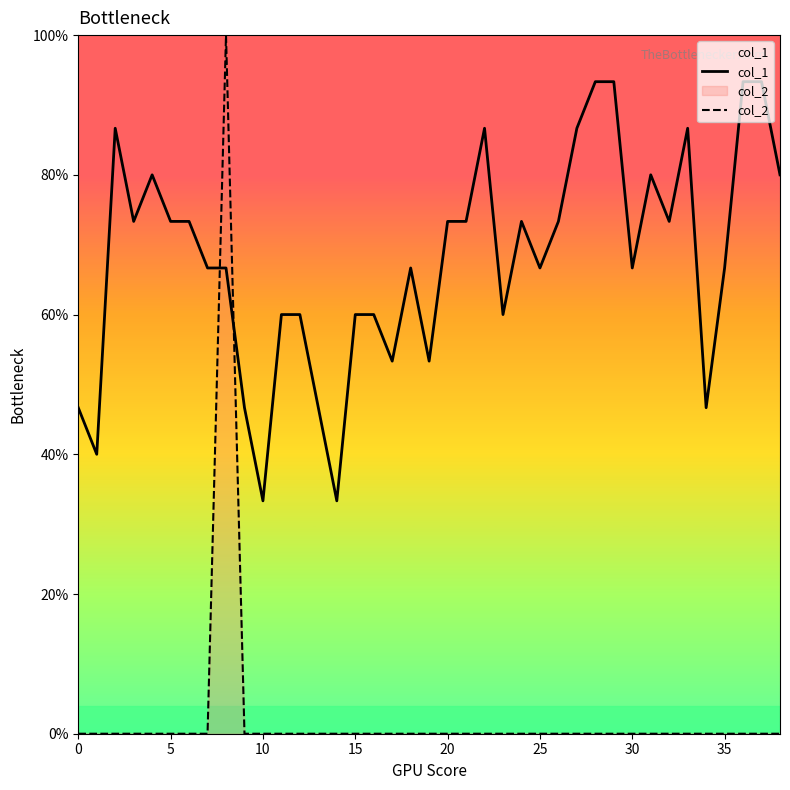

How many col_1 values are between 0 and 1?

39